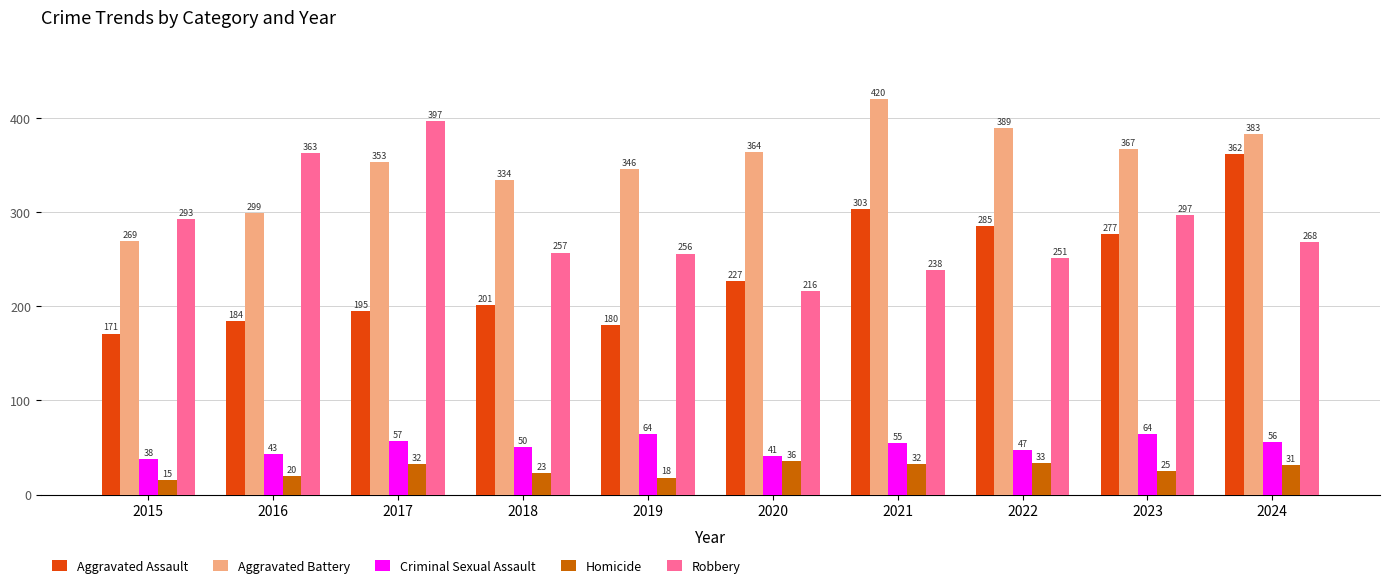

What is the difference between the maximum and second lowest values in the Homicide series?

18